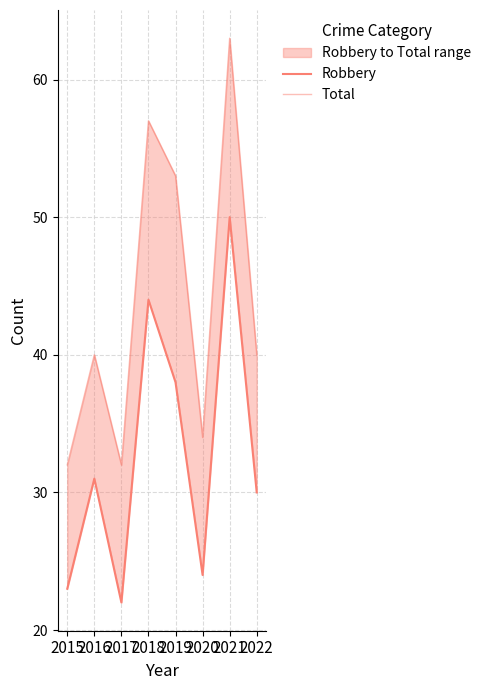

True or false: Total and Robbery cross at least once.

False